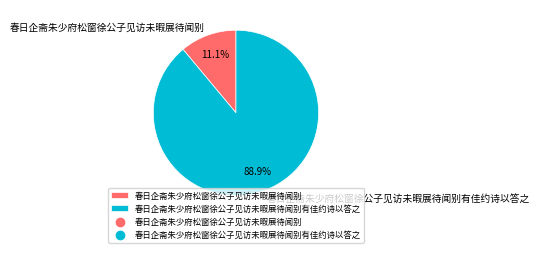

What percentage is the 春日企斋朱少府松窗徐公子见访未暇展待闻别 slice, to the nearest percent?

11%